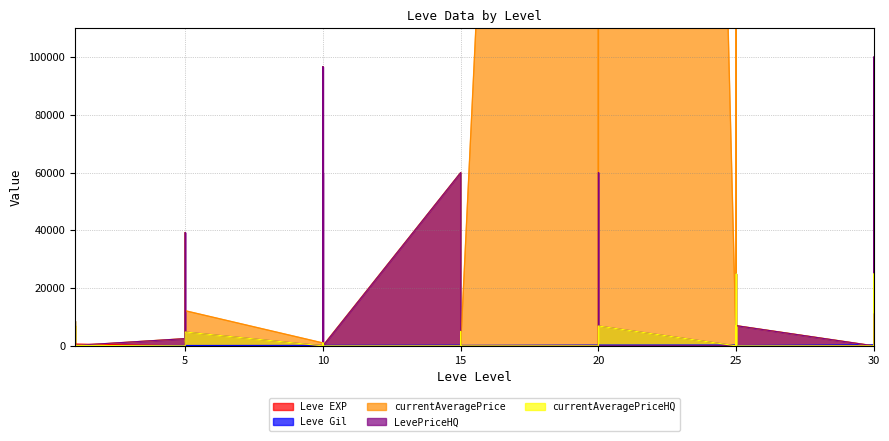

What is the difference between the second highest and minimum values in the Leve EXP series?

629